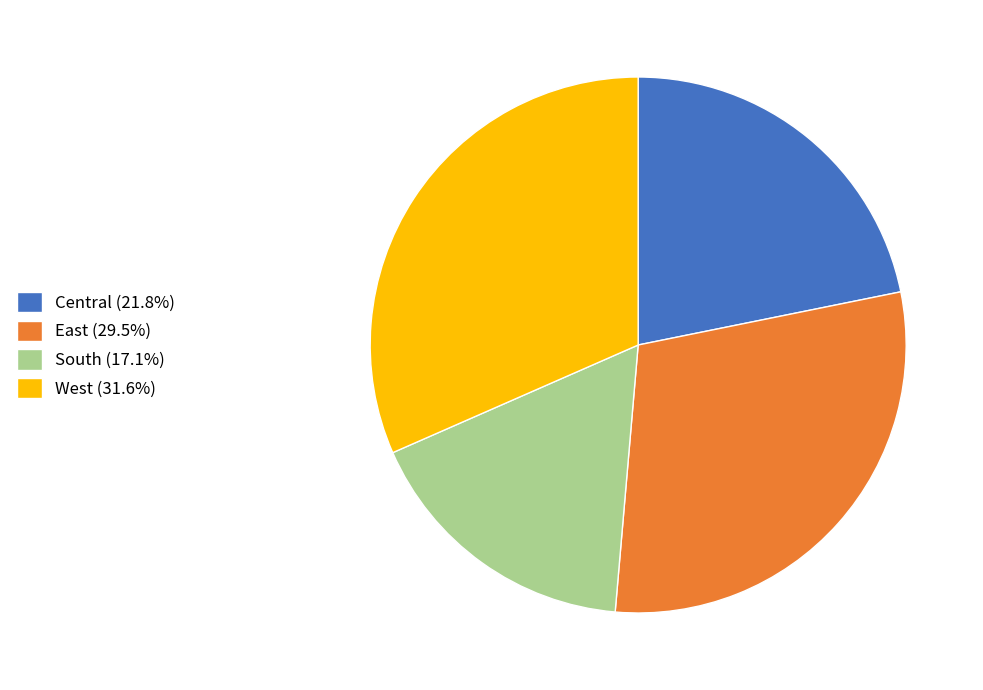

Is the sum of South (17.1%) and East (29.5%) greater than half?

No